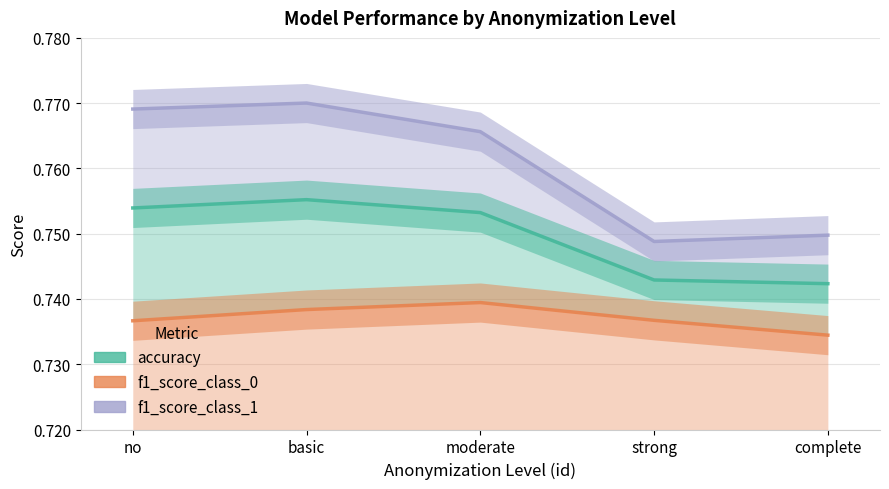

What is the highest value of the f1_score_class_0 series?

0.7